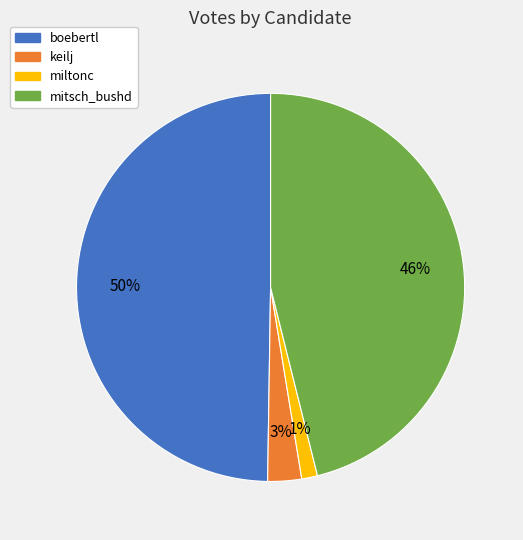

Rank the categories by value from lowest to highest.

miltonc, keilj, mitsch_bushd, boebertl